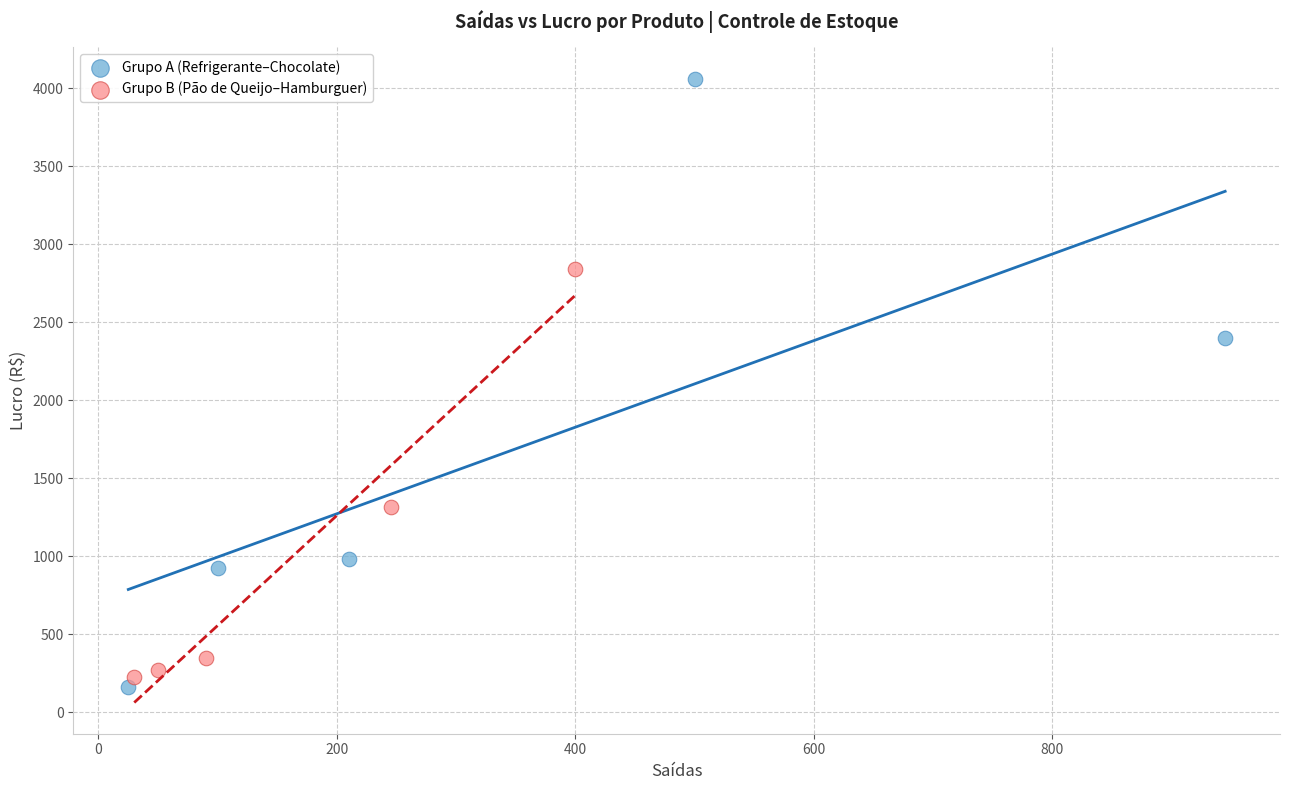

Which series reaches the maximum Y coordinate?

Grupo A (Refrigerante–Chocolate)